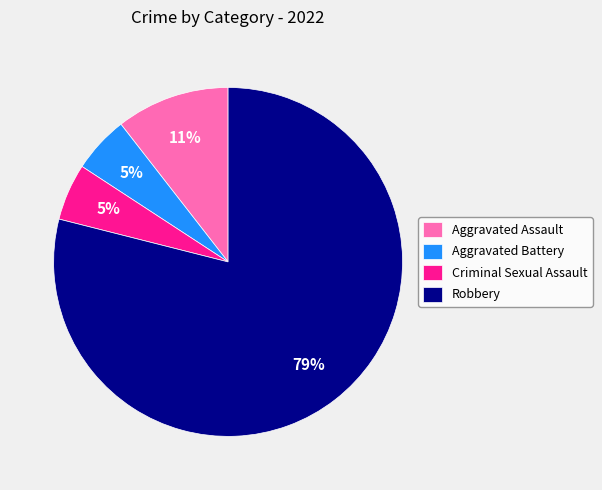

True or false: Aggravated Assault accounts for 11% of the total.

True